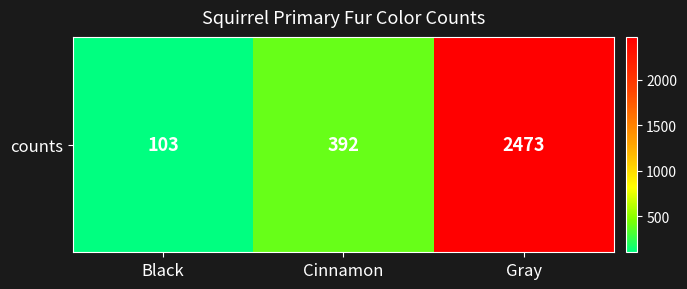

At which label is the value closest to 1288?

Cinnamon